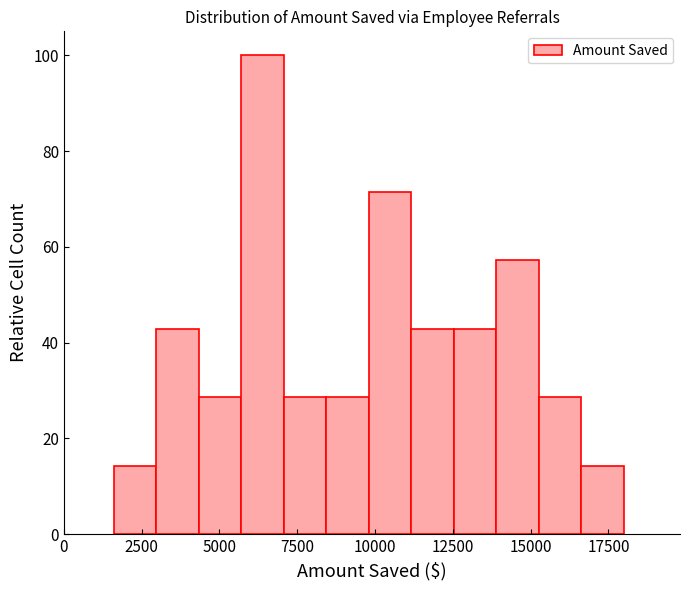

Around what value on the x-axis is the tallest bar? Give the approximate position of its centre, as read against the axis.

6500